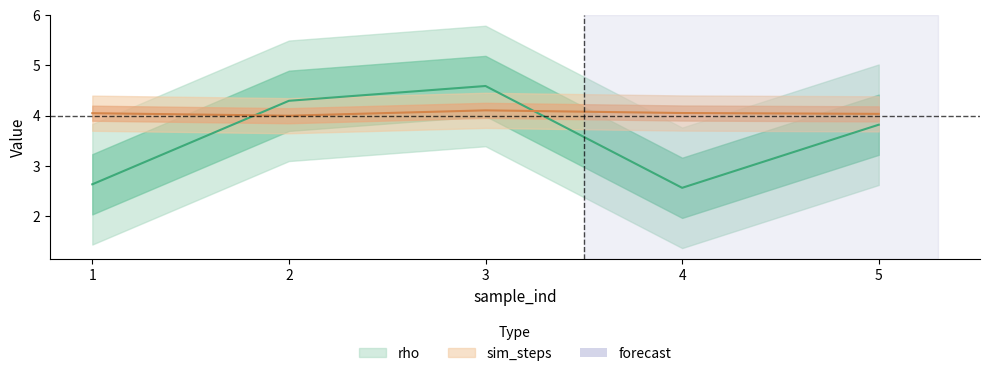

Which series has the widest spread of values?

rho